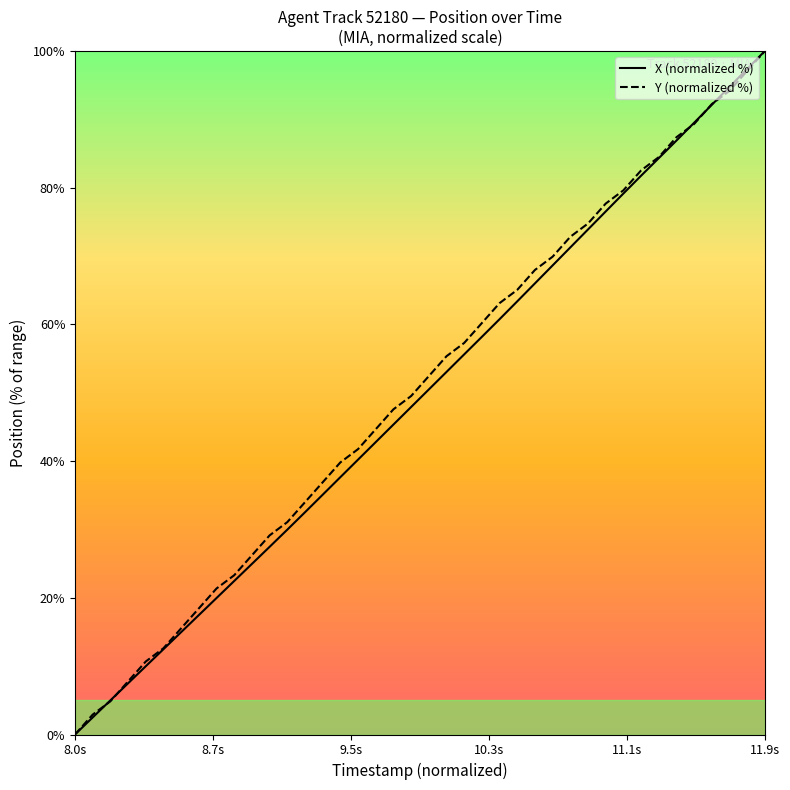

What is the maximum value shown in the chart?

100.0